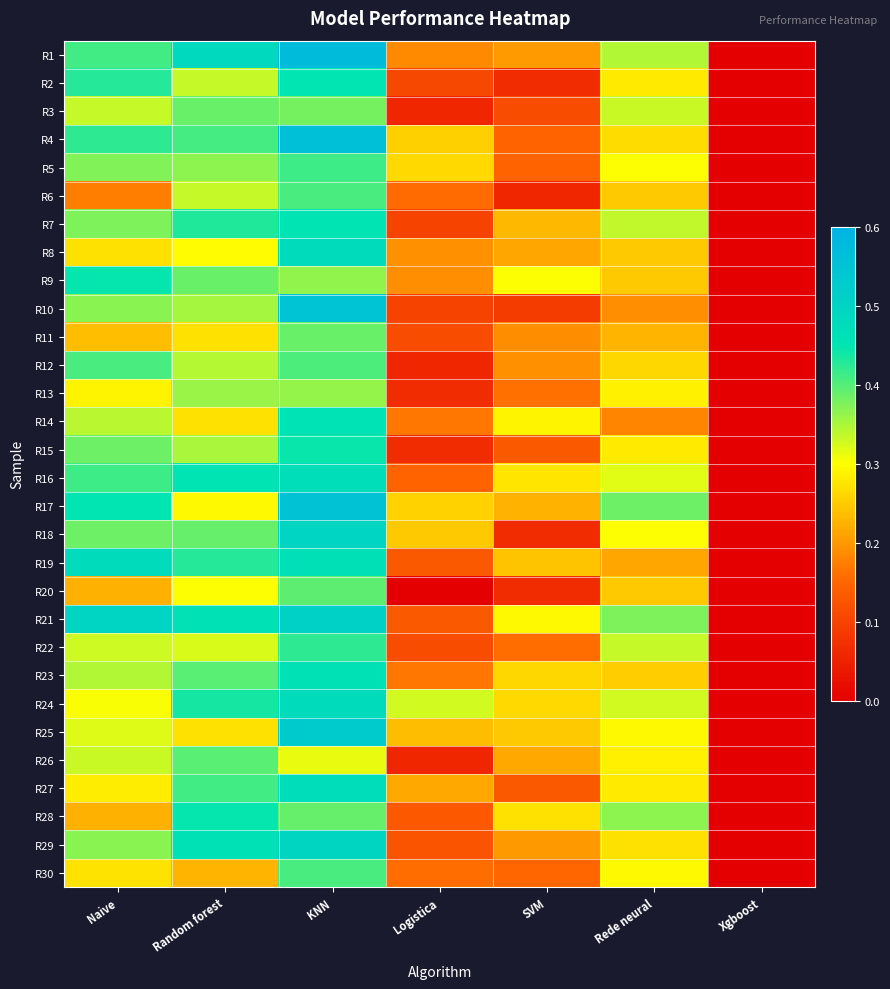

At which category is the sum across all series the highest?

KNN